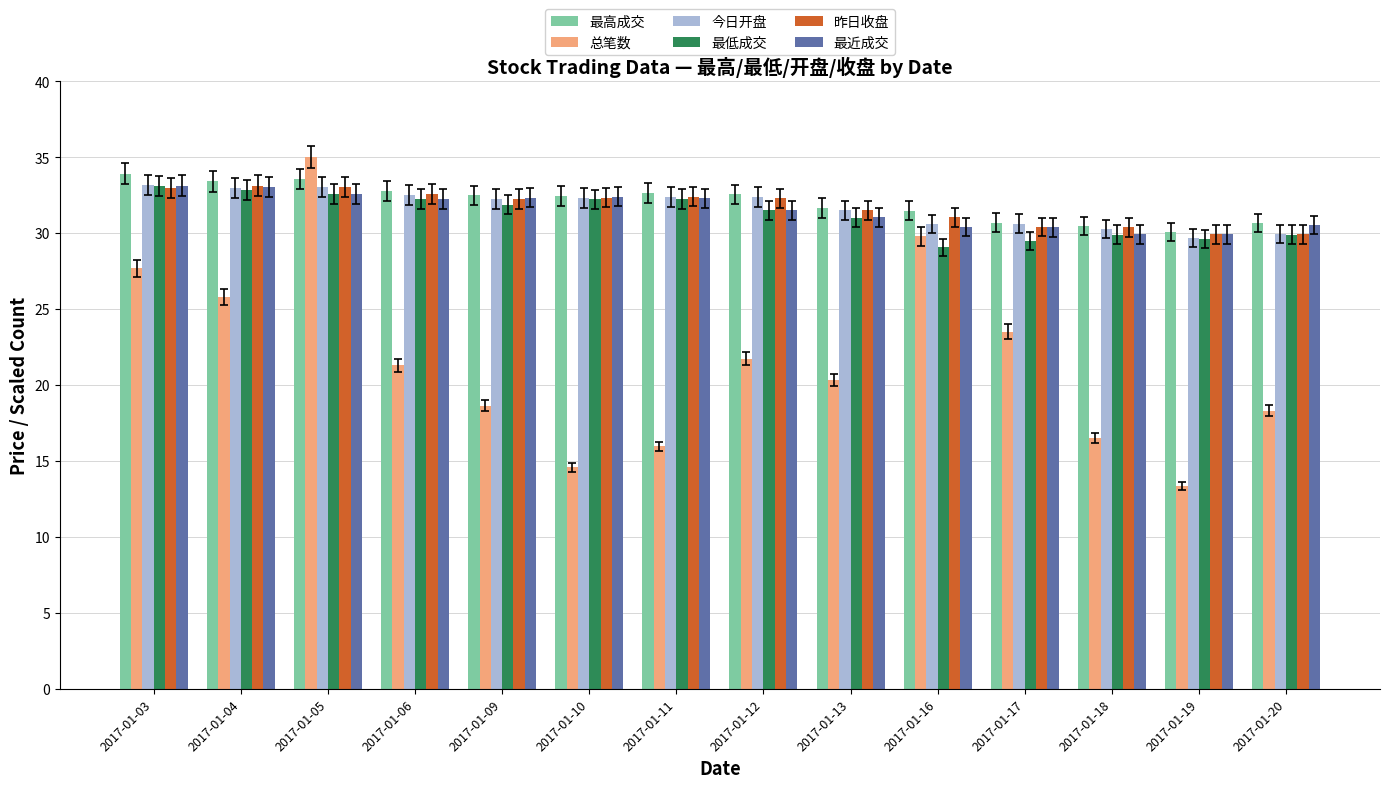

What is the difference between the maximum and second lowest values in the 最近成交 series?

3.2